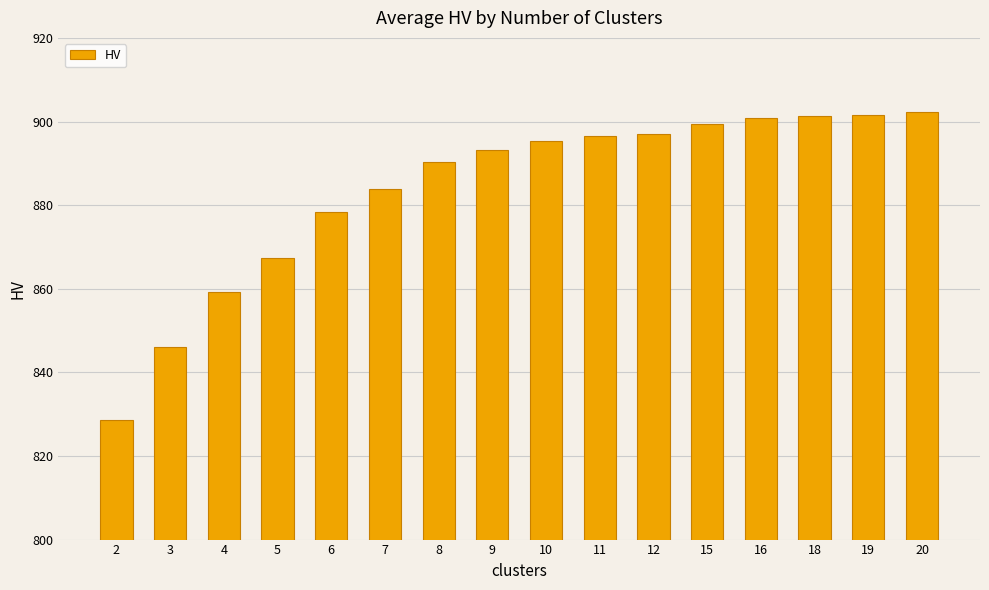

What is the difference between the values at 20 and 15?

2.9